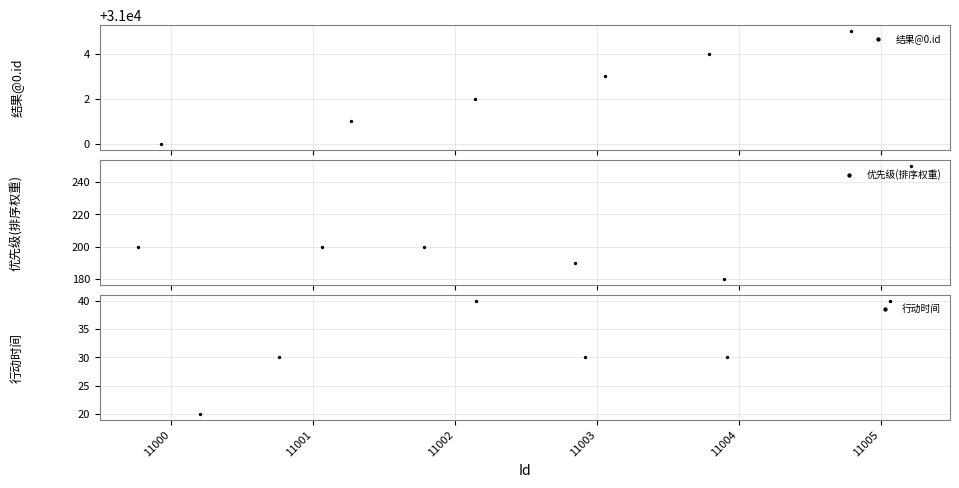

Which series contains the highest Y value?

结果@0.id